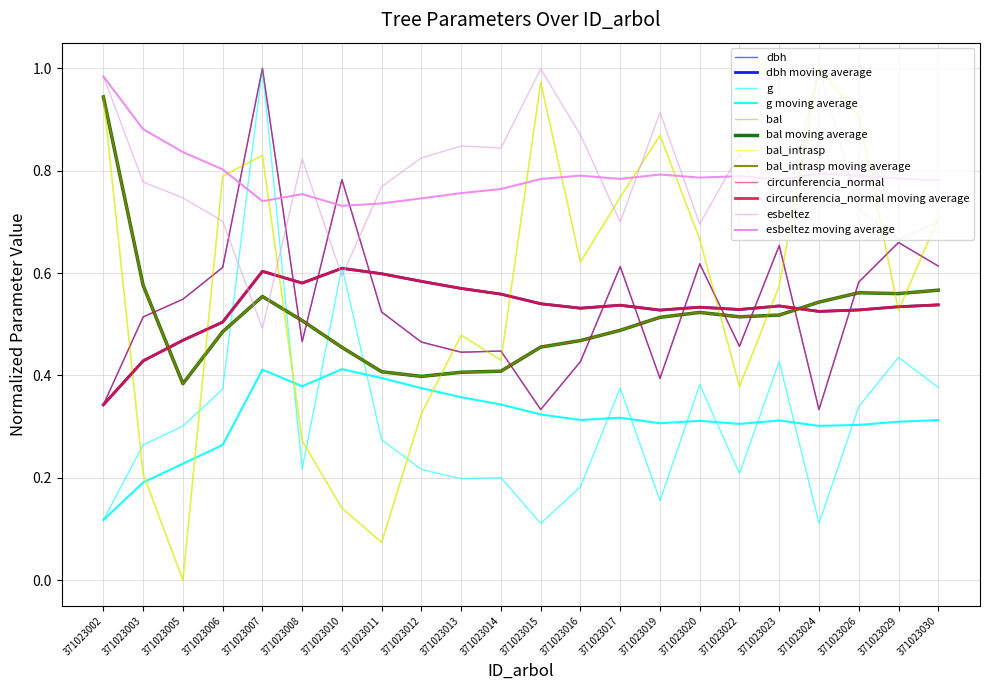

Does the chart display data point markers on the line(s)?

No